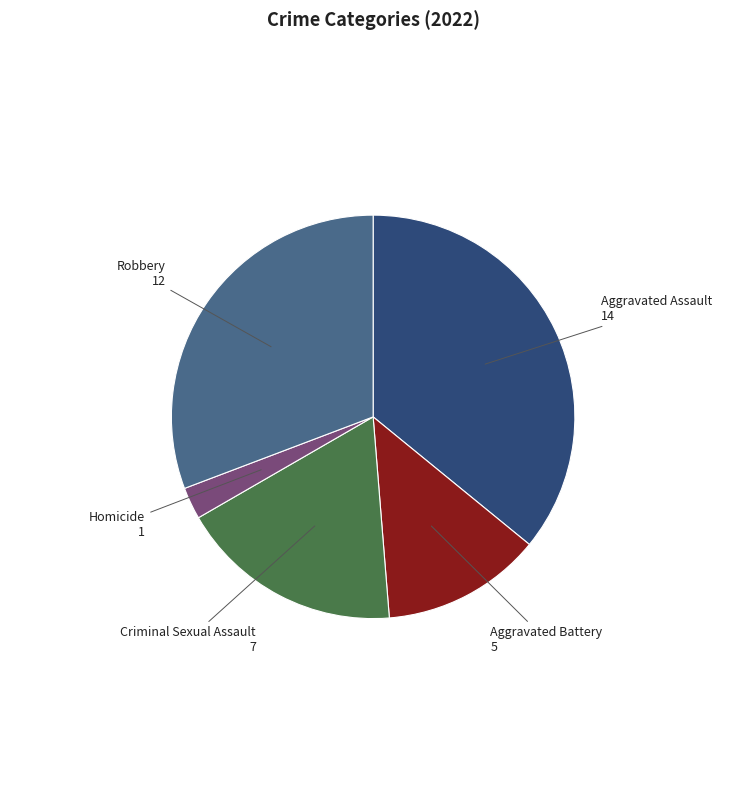

Do Aggravated Assault and Criminal Sexual Assault together represent more than half of the pie?

Yes